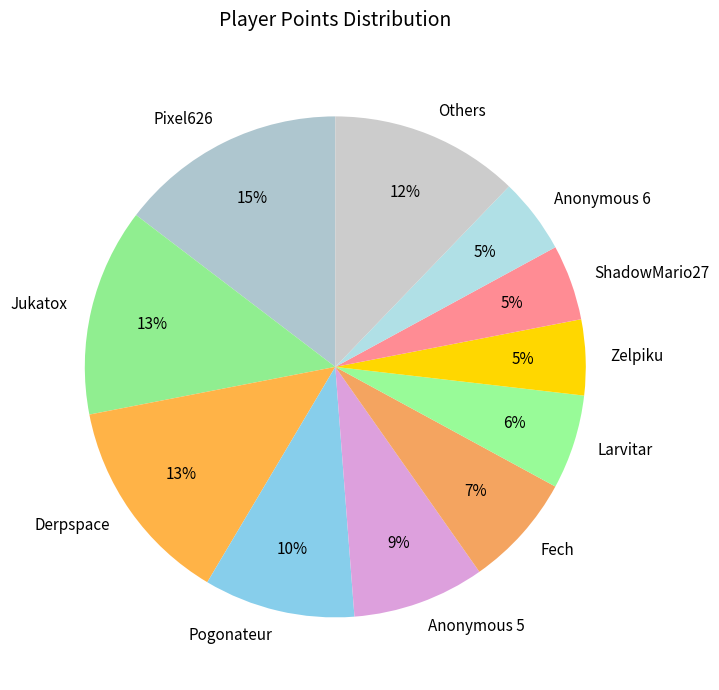

Which slice is the largest?

Pixel626